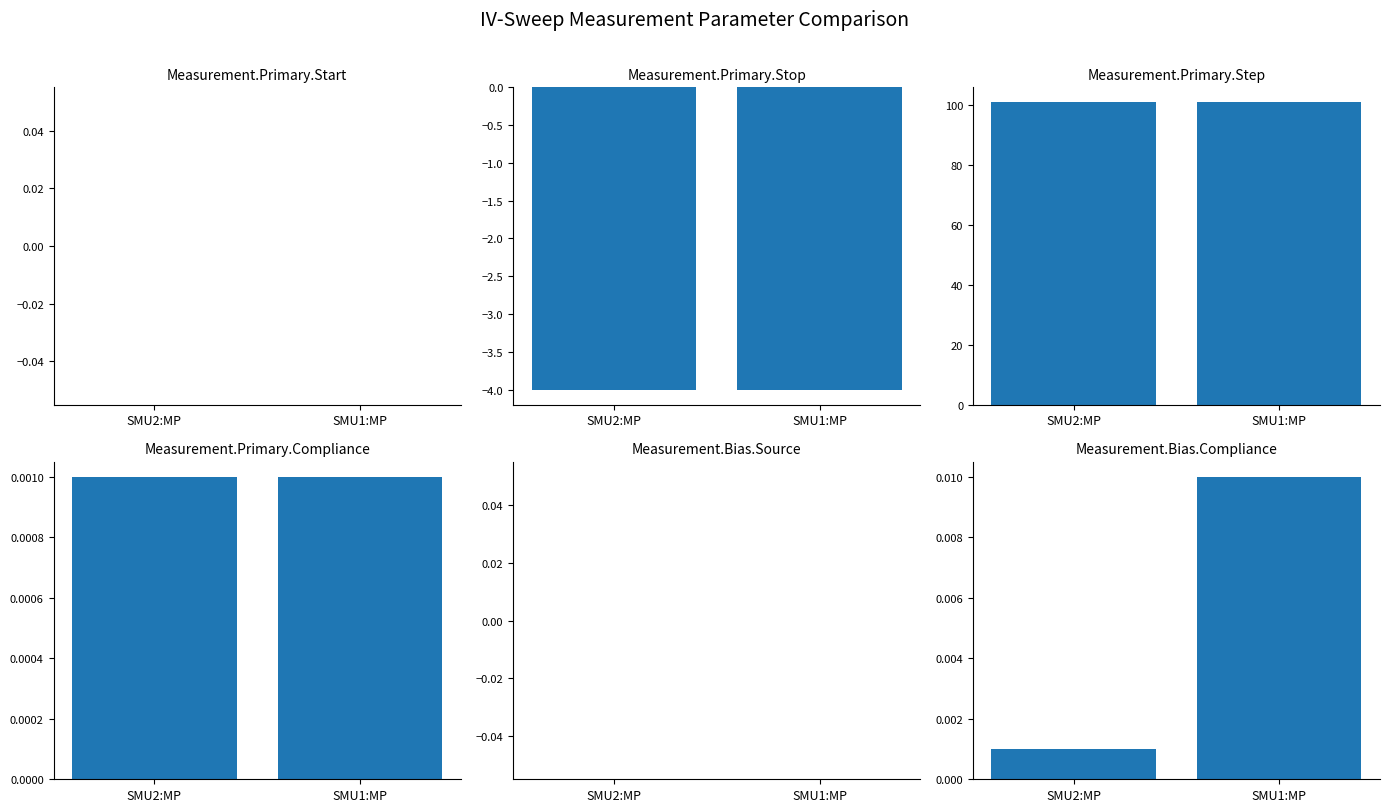

Where is Measurement.Primary.Compliance nearest to the value 0?

SMU2:MP